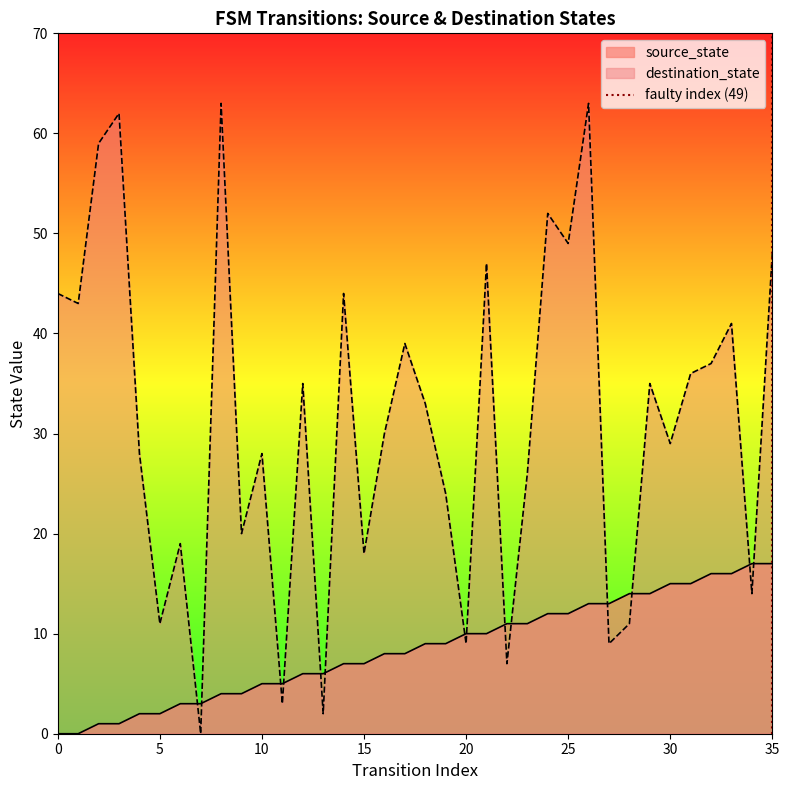

The value of source_state at 20 is 10. True or false?

True